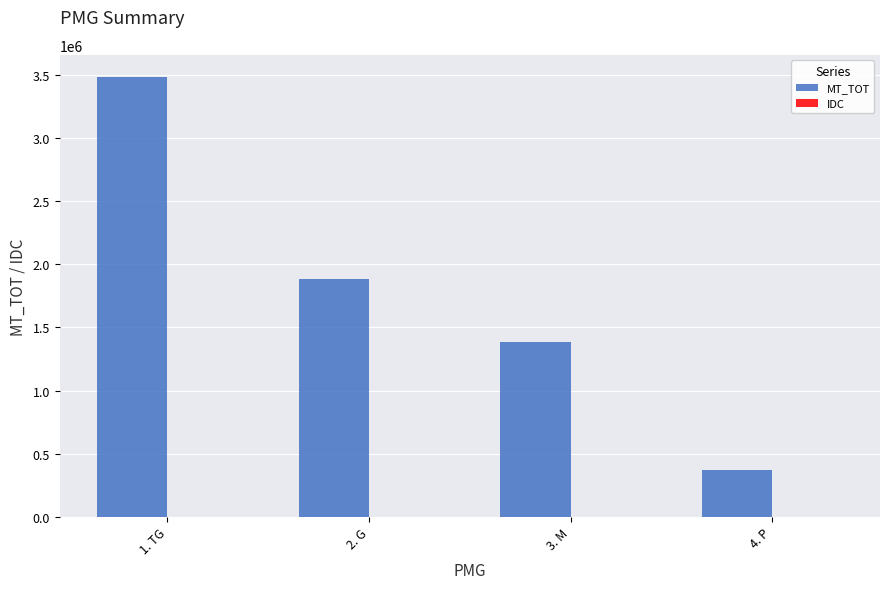

Which series changed the most between 3. M and 4. P?

MT_TOT